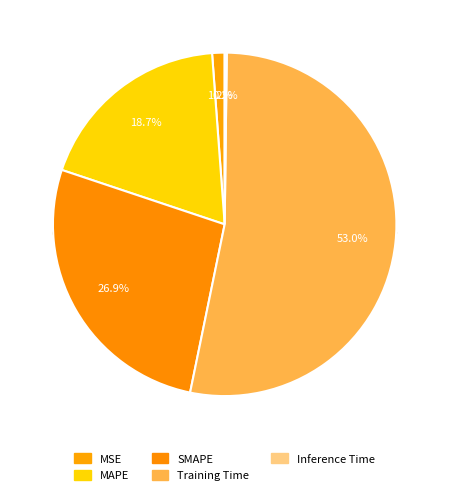

Rank the categories by value from lowest to highest.

Inference Time, MSE, MAPE, SMAPE, Training Time